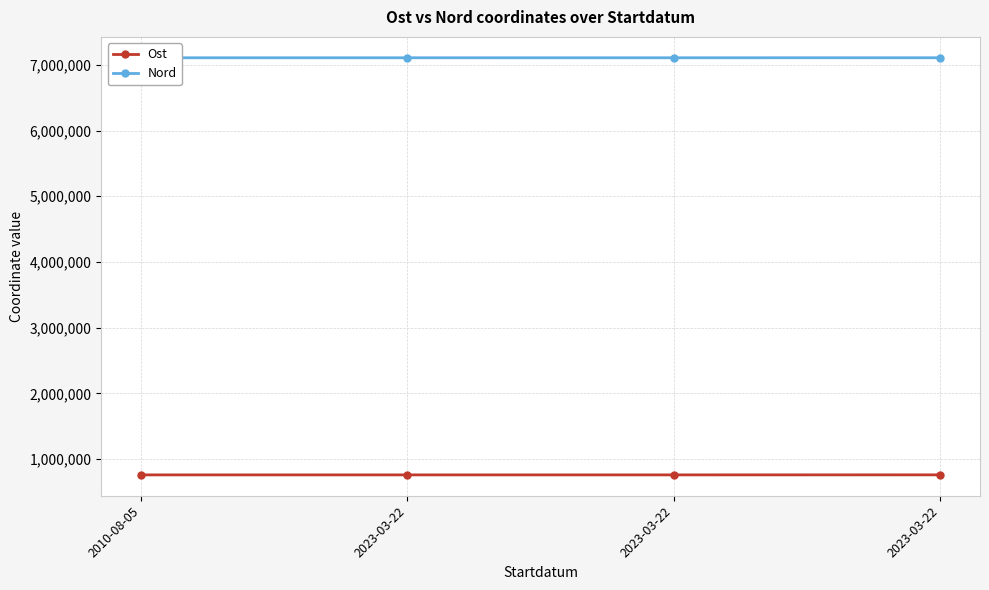

What are all the series names shown in the legend?

Ost, Nord